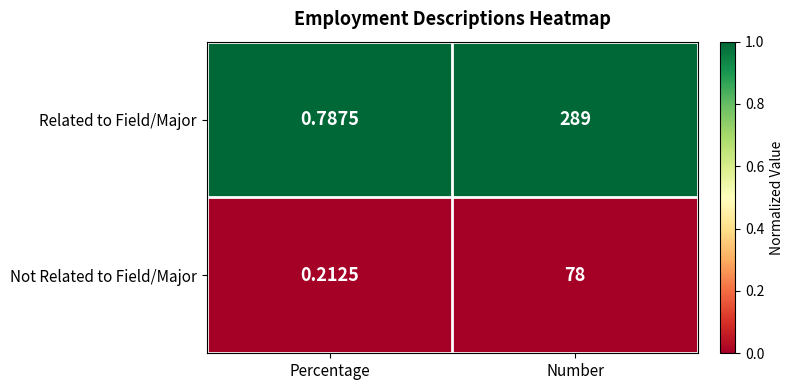

At which category is the sum across all series the highest?

Number